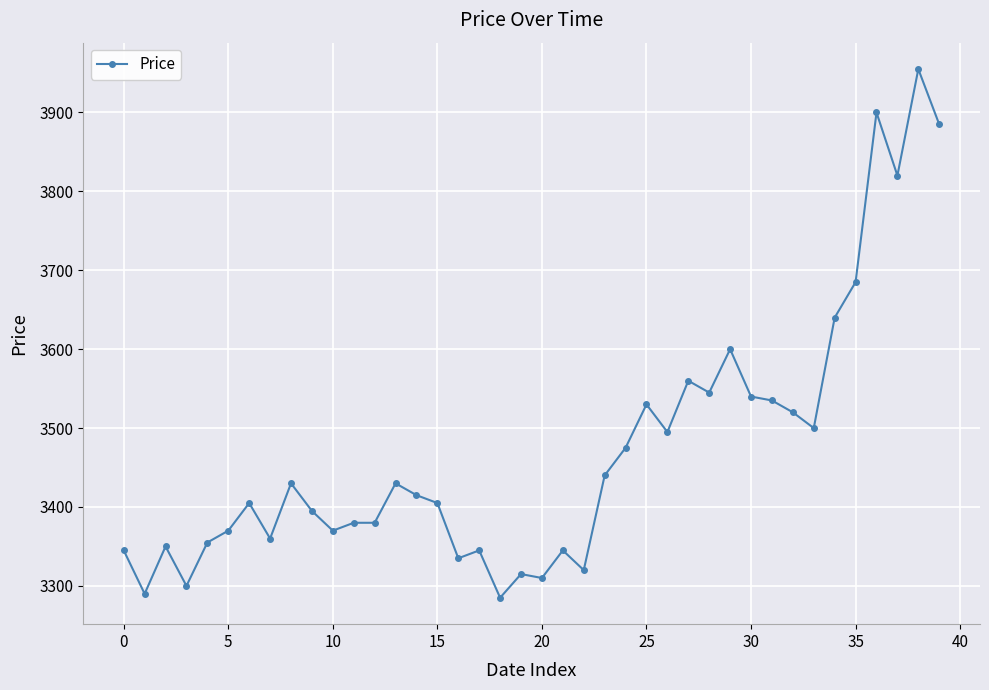

What is the difference between the maximum and second lowest values?

665